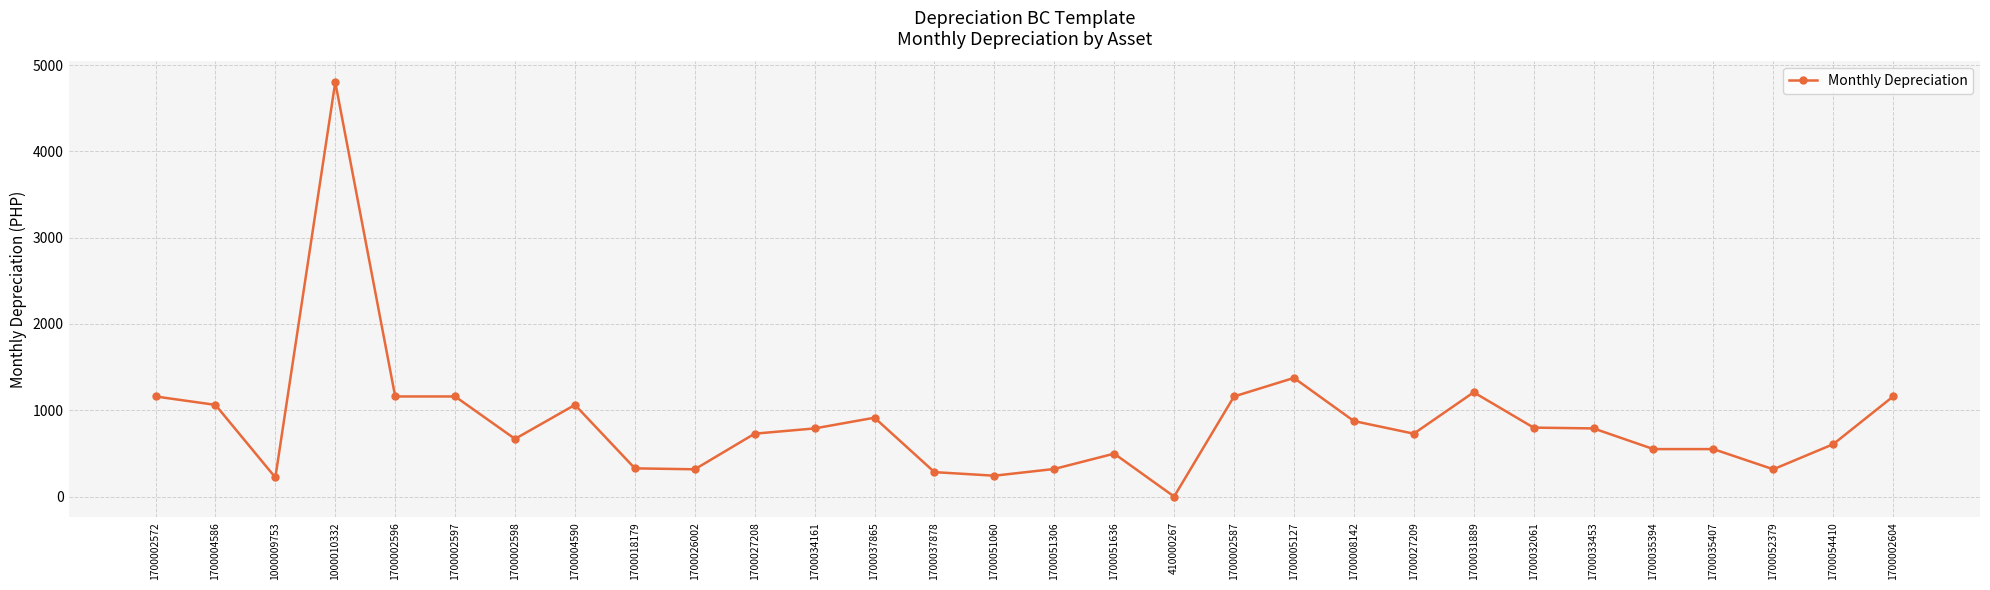

What is the sum of the values at 1700027209 and 1700032061?

1527.7